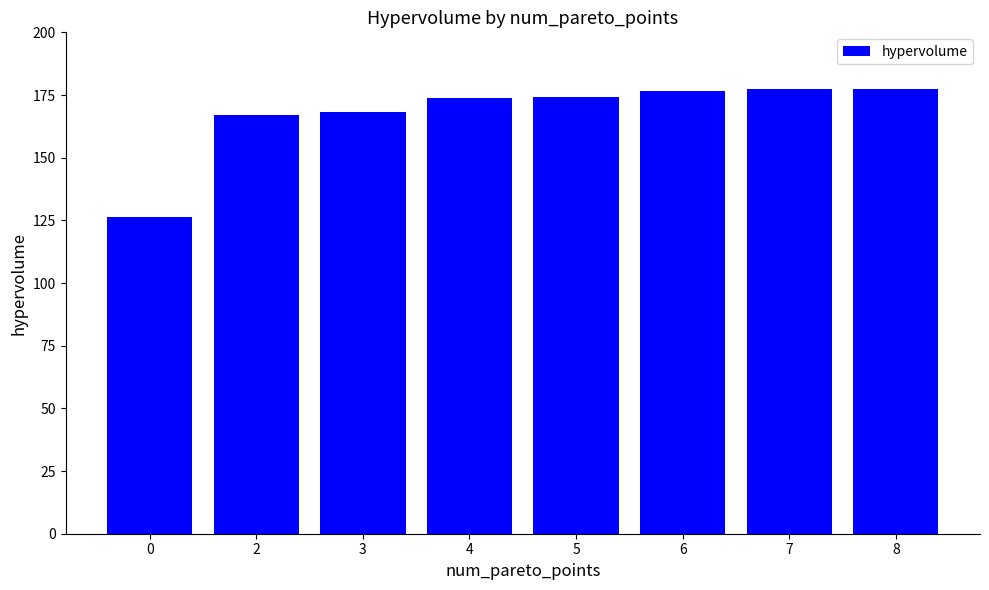

What is the change in value from 2 to 6?

+9.6